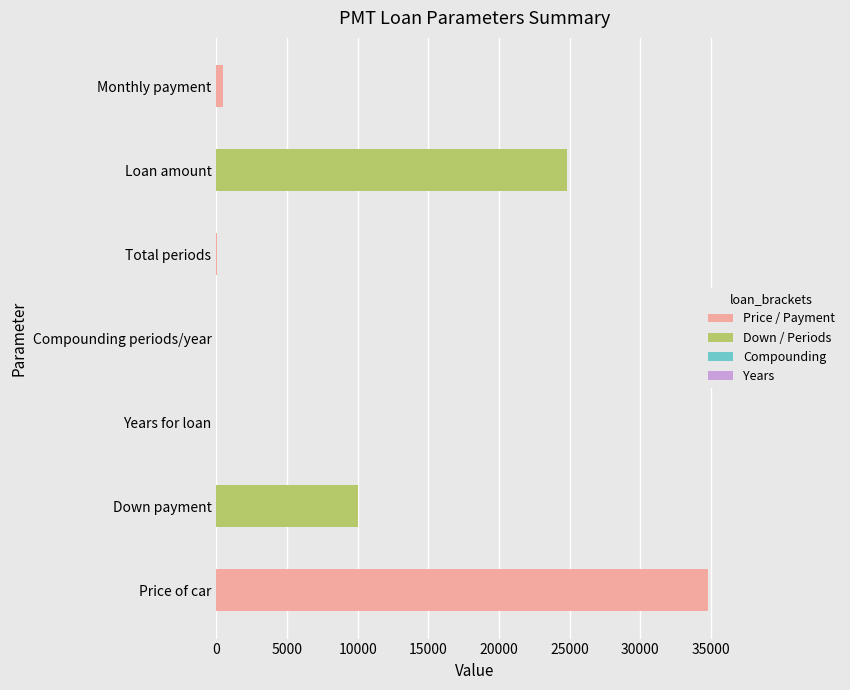

What is the maximum value shown in the chart?

34799.0